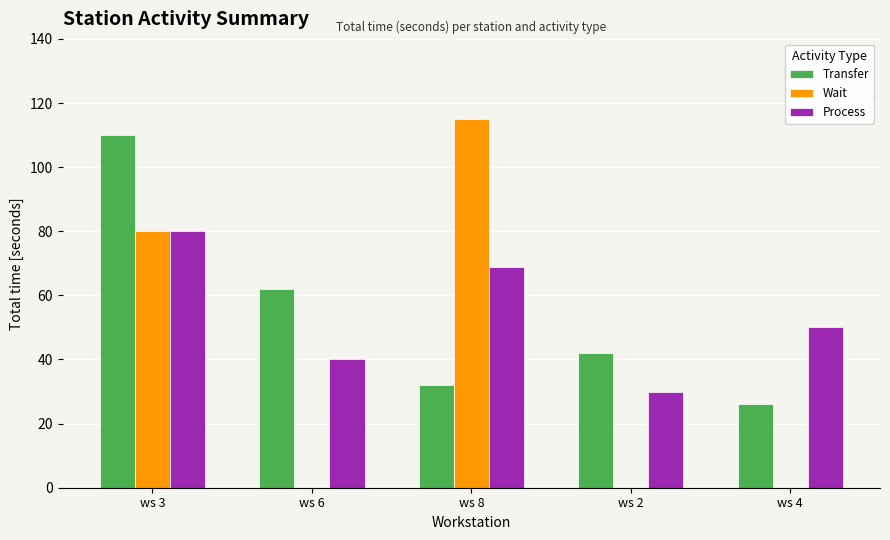

The value of Wait at ws 4 is -38. True or false?

False